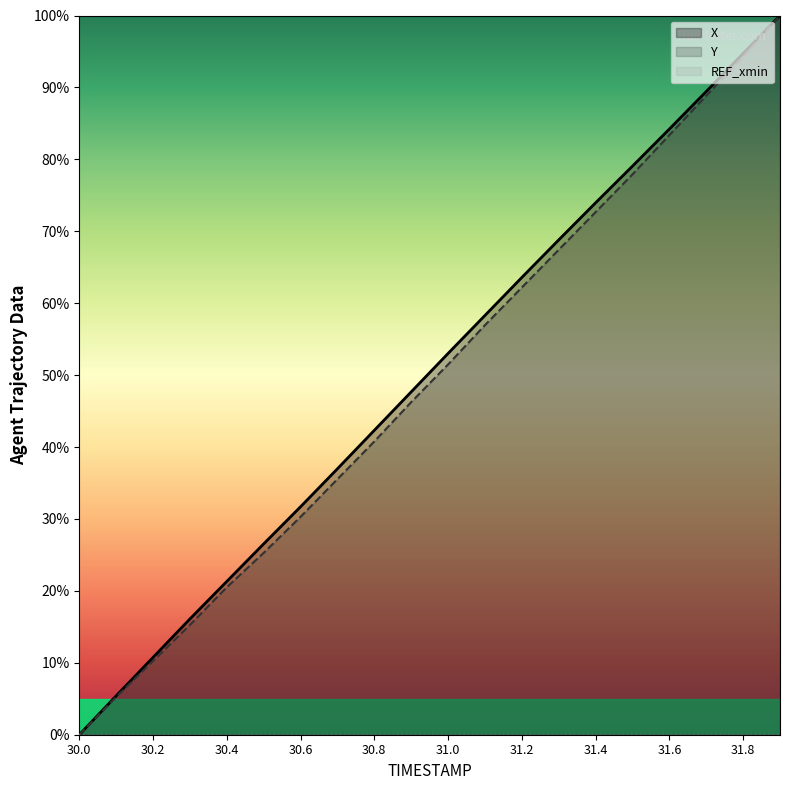

Reading left to right, list all the values displayed in this chart.

X: 30.0=0.0	30.1=5.4	30.2=10.8	30.3=16.1	30.4=21.3	30.5=26.5	30.6=31.7	30.7=37.0	30.8=42.3	30.9=47.7	31.0=53.0	31.1=58.3	31.2=63.6	31.3=68.8	31.4=74.0	31.5=79.1	31.6=84.2	31.7=89.4	31.8=94.7	31.9=100.0
Y: 30.0=0.0	30.1=5.2	30.2=10.3	30.3=15.3	30.4=20.5	30.5=25.3	30.6=30.3	30.7=35.5	30.8=40.8	30.9=46.2	31.0=51.5	31.1=56.9	31.2=62.2	31.3=67.4	31.4=72.7	31.5=77.9	31.6=83.4	31.7=88.8	31.8=94.3	31.9=100.0